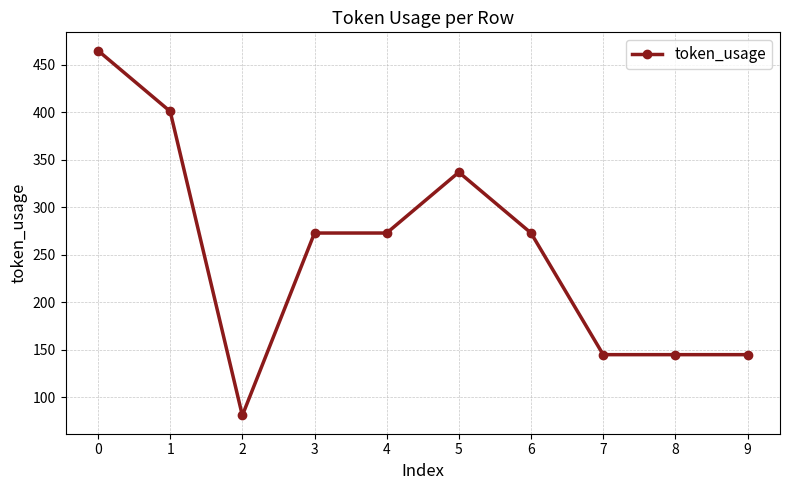

What is the difference between the second highest and minimum values?

320